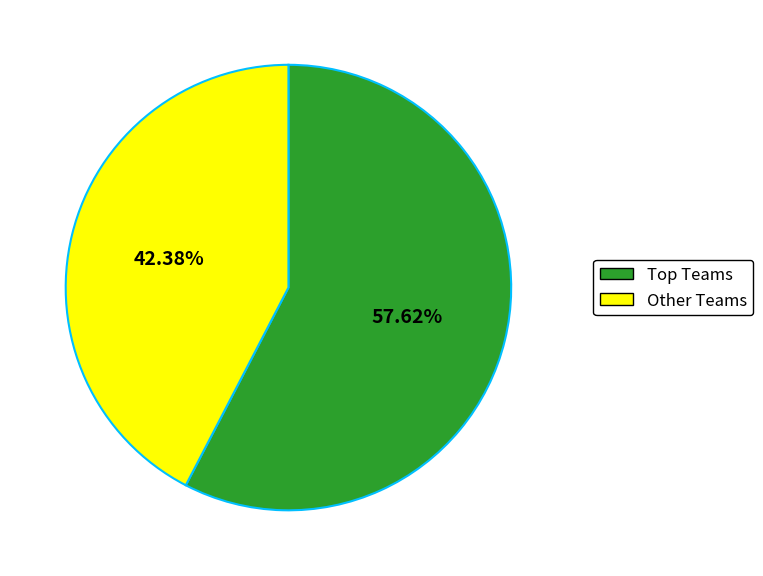

Rank the categories by value from highest to lowest.

Top Teams, Other Teams